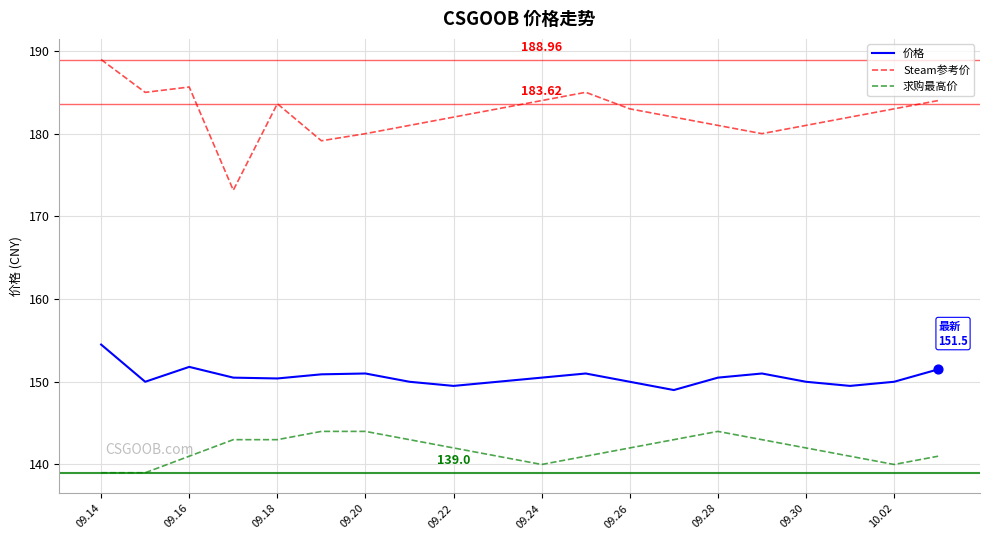

At how many categories does at least one series exceed 168?

20